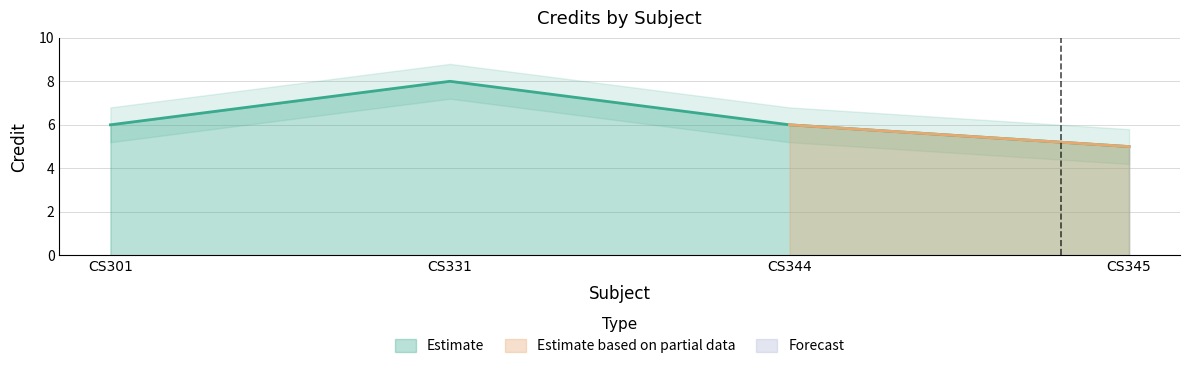

Which label corresponds to the largest value in the chart?

CS331